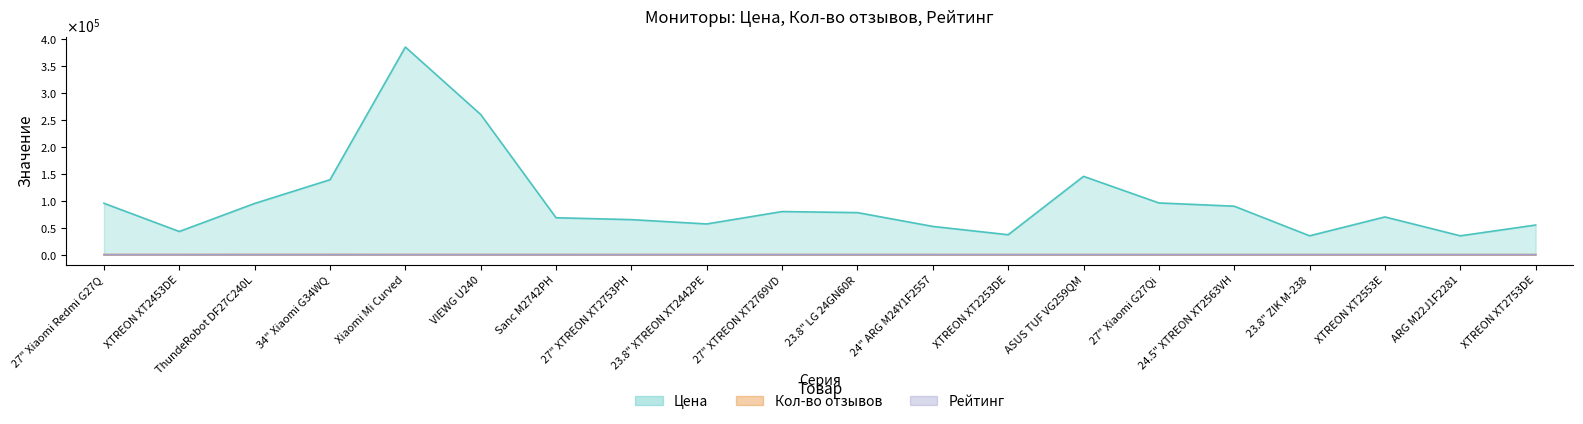

What position from the left is XTREON XT2753DE?

20